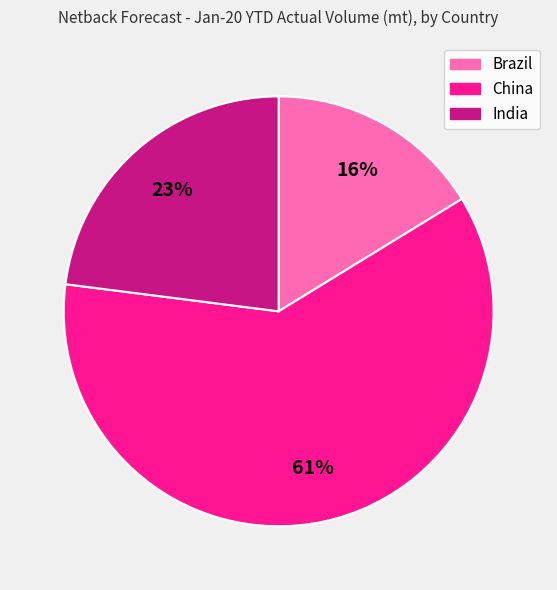

True or false: India accounts for 9% of the total.

False